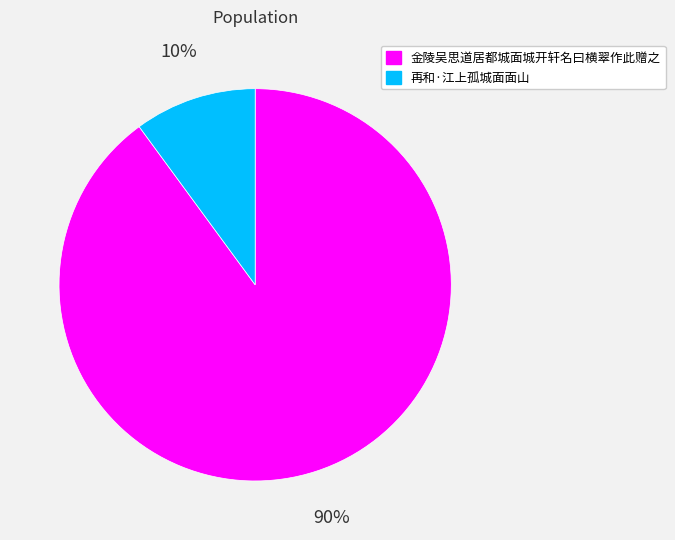

To the nearest percent, what is the difference between the 金陵吴思道居都城面城开轩名曰横翠作此赠之 and 再和·江上孤城面面山 slice percentages?

80%